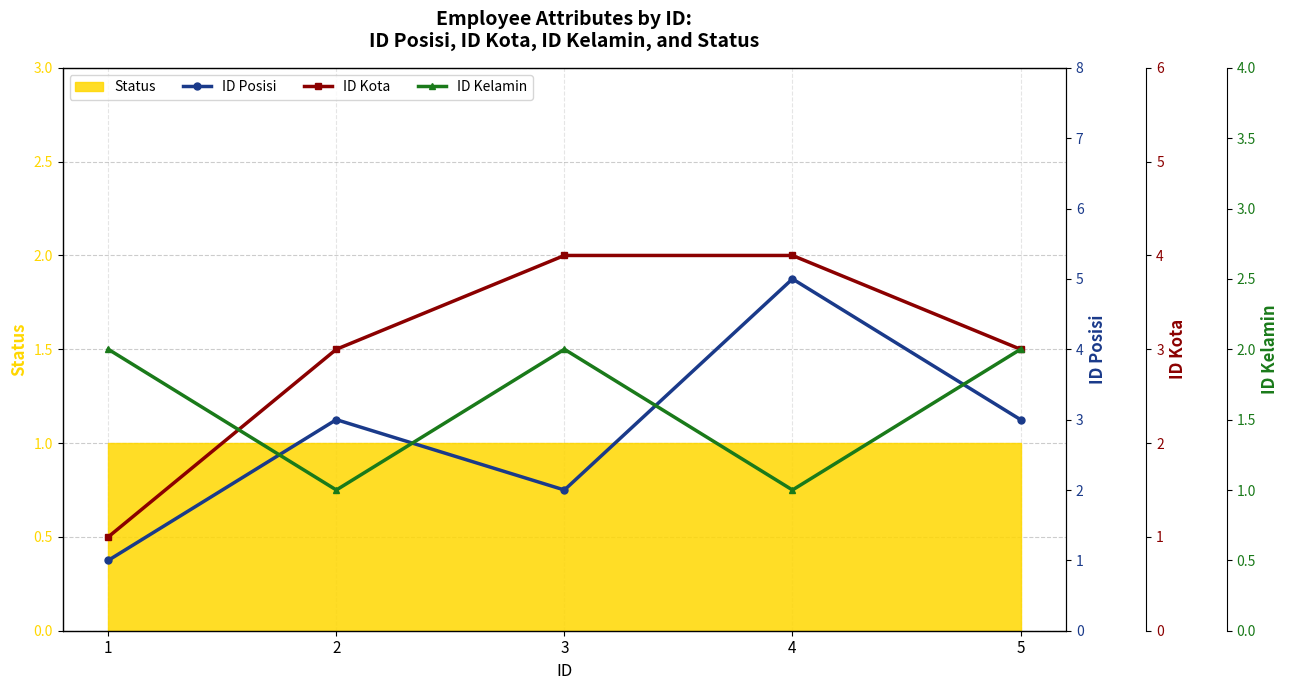

How many data points in ID Posisi are less than 3?

2